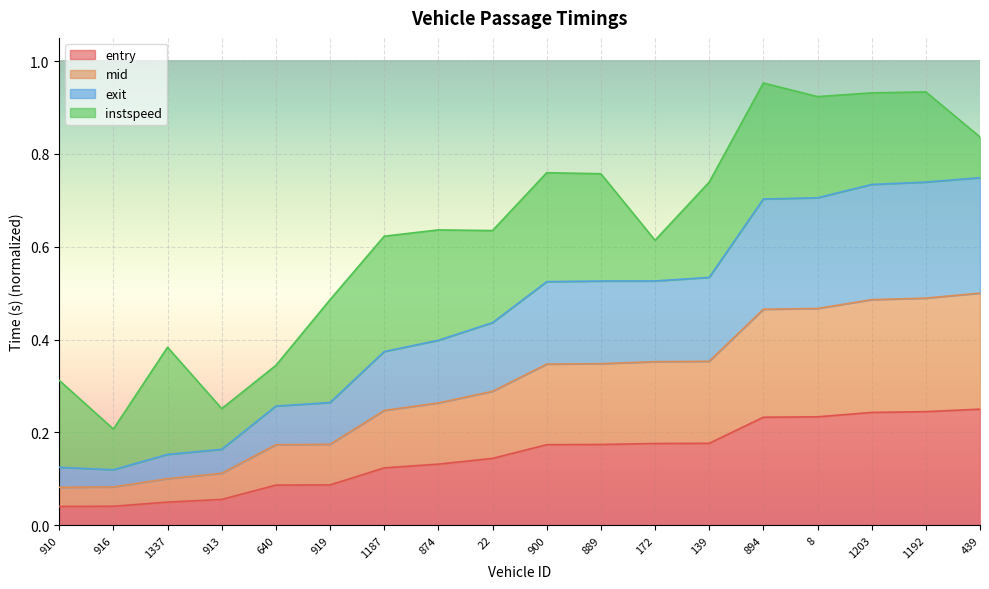

True or false: exit and mid intersect in this chart.

False